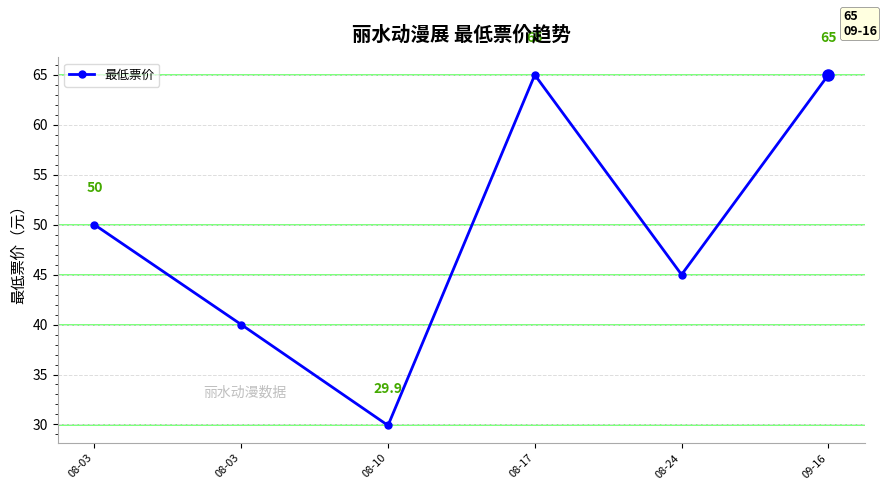

Is this an area chart (filled region under the line)?

No